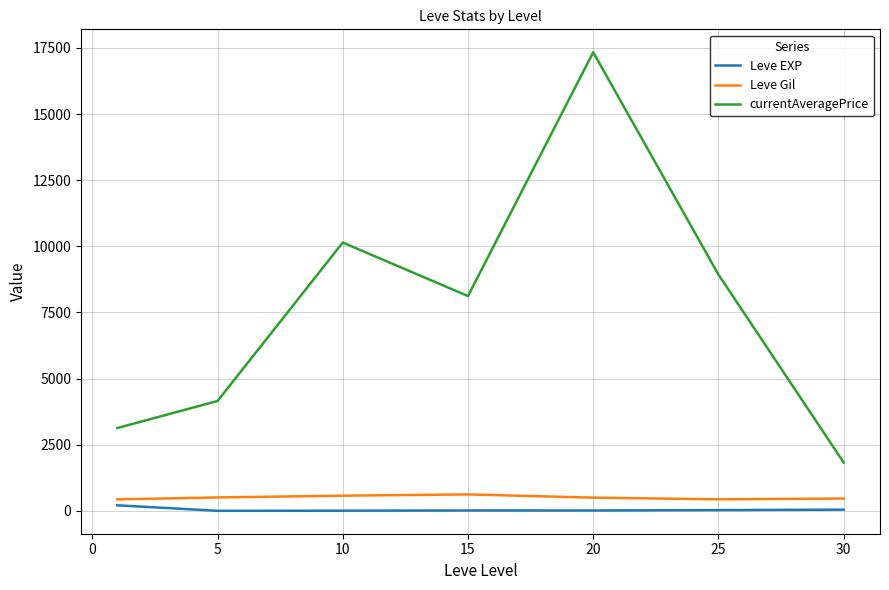

What is the difference between the maximum and minimum values in the currentAveragePrice series?

15508.0